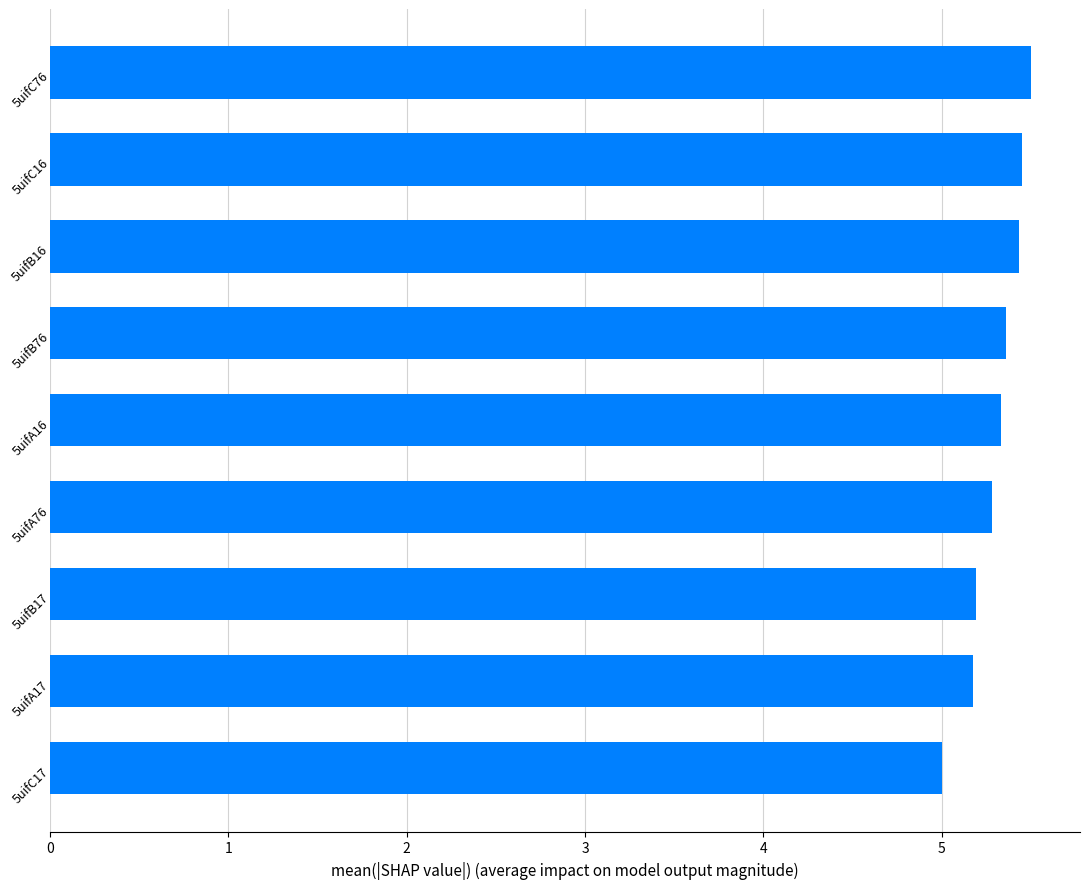

Approximately how many times larger is the value at 5uifC76 compared to 5uifB76?

1.0